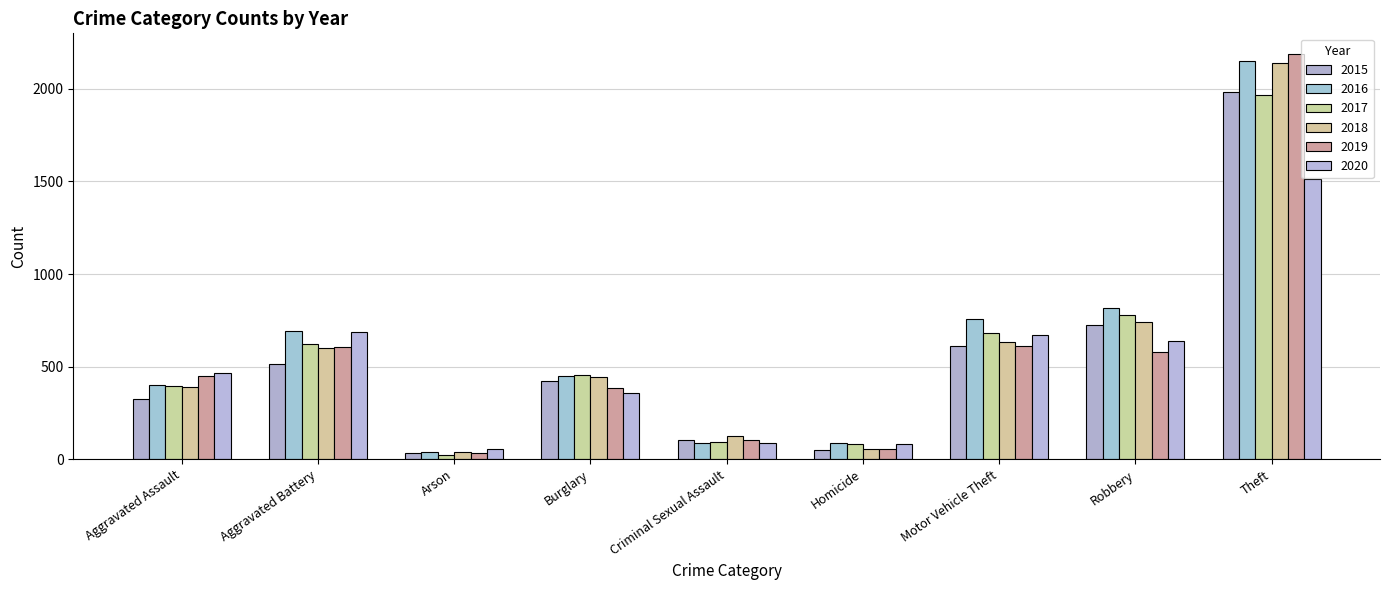

How many data points in 2017 are less than 453?

4